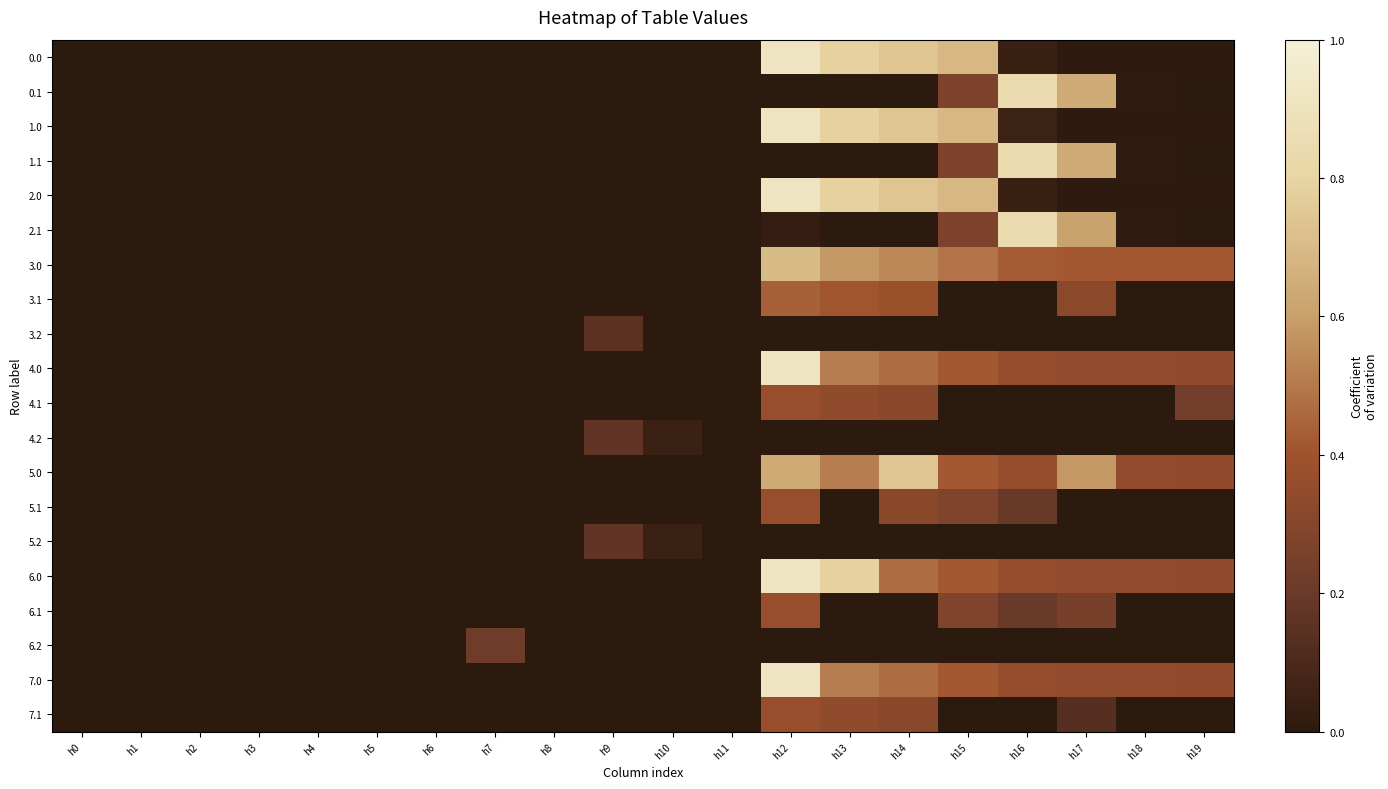

Reading left to right, what are all the values shown in this chart?

0.0: h0=0.0	h1=0.0	h2=0.0	h3=0.0	h4=0.0	h5=0.0	h6=0.0	h7=0.0	h8=0.0	h9=0.0	h10=0.0	h11=0.0	h12=592.3	h13=511.3	h14=482.0	h15=449.5	h16=25.5	h17=4.4	h18=4.9	h19=3.8
0.1: h0=0.0	h1=0.0	h2=0.0	h3=0.0	h4=0.0	h5=0.0	h6=0.0	h7=0.0	h8=0.0	h9=0.0	h10=0.0	h11=0.0	h12=0.0	h13=0.0	h14=0.0	h15=173.1	h16=547.3	h17=418.2	h18=5.4	h19=0.0
1.0: h0=0.0	h1=0.0	h2=0.0	h3=0.0	h4=0.0	h5=0.0	h6=0.0	h7=0.0	h8=0.0	h9=0.0	h10=0.0	h11=0.0	h12=592.3	h13=511.3	h14=482.0	h15=449.5	h16=33.6	h17=4.4	h18=4.9	h19=3.8
1.1: h0=0.0	h1=0.0	h2=0.0	h3=0.0	h4=0.0	h5=0.0	h6=0.0	h7=0.0	h8=0.0	h9=0.0	h10=0.0	h11=0.0	h12=0.0	h13=0.0	h14=0.0	h15=173.1	h16=547.3	h17=418.2	h18=5.4	h19=0.0
2.0: h0=0.0	h1=0.0	h2=0.0	h3=0.0	h4=0.0	h5=0.0	h6=0.0	h7=0.0	h8=0.0	h9=0.0	h10=0.0	h11=0.0	h12=592.3	h13=511.3	h14=482.0	h15=449.5	h16=25.5	h17=4.4	h18=4.9	h19=3.8
2.1: h0=0.0	h1=0.0	h2=0.0	h3=0.0	h4=0.0	h5=0.0	h6=0.0	h7=0.0	h8=0.0	h9=0.0	h10=0.0	h11=0.0	h12=19.9	h13=0.0	h14=0.0	h15=173.1	h16=547.3	h17=398.1	h18=5.4	h19=0.2
3.0: h0=0.0	h1=0.0	h2=0.0	h3=0.0	h4=0.0	h5=0.0	h6=0.0	h7=0.0	h8=0.0	h9=0.0	h10=0.0	h11=0.0	h12=458.3	h13=377.3	h14=348.0	h15=315.5	h16=276.3	h17=270.4	h18=270.9	h19=269.8
3.1: h0=0.0	h1=0.0	h2=0.0	h3=0.0	h4=0.0	h5=0.0	h6=0.0	h7=0.0	h8=0.0	h9=0.0	h10=0.0	h11=0.0	h12=285.9	h13=265.4	h14=250.6	h15=0.0	h16=0.0	h17=208.7	h18=0.0	h19=0.0
3.2: h0=0.0	h1=0.0	h2=0.0	h3=0.0	h4=0.0	h5=0.0	h6=0.0	h7=0.0	h8=0.0	h9=96.8	h10=0.0	h11=0.0	h12=0.0	h13=0.0	h14=0.0	h15=0.0	h16=0.0	h17=0.0	h18=0.0	h19=0.0
4.0: h0=0.0	h1=0.0	h2=0.0	h3=0.0	h4=0.0	h5=0.0	h6=0.0	h7=0.0	h8=0.0	h9=0.0	h10=0.0	h11=0.0	h12=592.3	h13=333.3	h14=304.0	h15=271.5	h16=232.3	h17=226.4	h18=226.9	h19=225.8
4.1: h0=0.0	h1=0.0	h2=0.0	h3=0.0	h4=0.0	h5=0.0	h6=0.0	h7=0.0	h8=0.0	h9=0.0	h10=0.0	h11=0.0	h12=241.9	h13=221.4	h14=206.6	h15=0.0	h16=0.0	h17=0.0	h18=0.0	h19=147.7
4.2: h0=0.0	h1=0.0	h2=0.0	h3=0.0	h4=0.0	h5=0.0	h6=0.0	h7=0.0	h8=0.0	h9=110.5	h10=30.7	h11=0.0	h12=0.0	h13=0.0	h14=0.0	h15=0.0	h16=0.0	h17=0.0	h18=0.0	h19=0.0
5.0: h0=0.0	h1=0.0	h2=0.0	h3=0.0	h4=0.0	h5=0.0	h6=0.0	h7=0.0	h8=0.0	h9=0.0	h10=0.0	h11=0.0	h12=414.3	h13=333.3	h14=482.0	h15=271.5	h16=232.3	h17=377.6	h18=226.9	h19=225.8
5.1: h0=0.0	h1=0.0	h2=0.0	h3=0.0	h4=0.0	h5=0.0	h6=0.0	h7=0.0	h8=0.0	h9=0.0	h10=0.0	h11=0.0	h12=241.9	h13=0.0	h14=206.6	h15=183.1	h16=126.5	h17=0.0	h18=0.0	h19=0.0
5.2: h0=0.0	h1=0.0	h2=0.0	h3=0.0	h4=0.0	h5=0.0	h6=0.0	h7=0.0	h8=0.0	h9=110.5	h10=30.7	h11=0.0	h12=0.0	h13=0.0	h14=0.0	h15=0.0	h16=0.0	h17=0.0	h18=0.0	h19=0.0
6.0: h0=0.0	h1=0.0	h2=0.0	h3=0.0	h4=0.0	h5=0.0	h6=0.0	h7=0.0	h8=0.0	h9=0.0	h10=0.0	h11=0.0	h12=592.3	h13=511.3	h14=304.0	h15=271.5	h16=232.3	h17=226.4	h18=228.0	h19=225.8
6.1: h0=0.0	h1=0.0	h2=0.0	h3=0.0	h4=0.0	h5=0.0	h6=0.0	h7=0.0	h8=0.0	h9=0.0	h10=0.0	h11=0.0	h12=241.9	h13=0.0	h14=0.0	h15=183.1	h16=129.2	h17=164.7	h18=0.0	h19=0.0
6.2: h0=0.0	h1=0.0	h2=0.0	h3=0.0	h4=0.0	h5=0.0	h6=0.0	h7=141.2	h8=0.0	h9=0.0	h10=0.0	h11=0.0	h12=0.0	h13=0.0	h14=0.0	h15=0.0	h16=0.0	h17=0.0	h18=0.0	h19=0.0
7.0: h0=0.0	h1=0.0	h2=0.0	h3=0.0	h4=0.0	h5=0.0	h6=0.0	h7=0.0	h8=0.0	h9=0.0	h10=0.0	h11=0.0	h12=592.3	h13=333.3	h14=304.0	h15=271.5	h16=232.3	h17=226.4	h18=226.9	h19=225.8
7.1: h0=0.0	h1=0.0	h2=0.0	h3=0.0	h4=0.0	h5=0.0	h6=0.0	h7=0.0	h8=0.0	h9=0.0	h10=0.0	h11=0.0	h12=241.9	h13=221.4	h14=206.6	h15=0.0	h16=0.0	h17=88.2	h18=0.0	h19=0.0